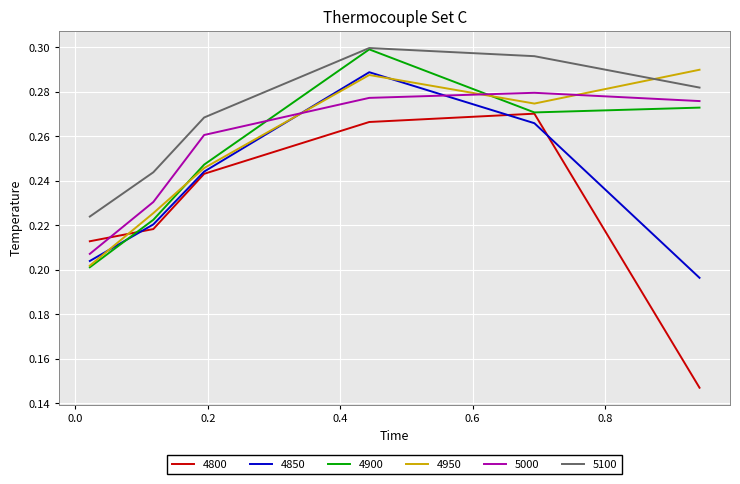

Which series has the largest range (max minus min)?

4800